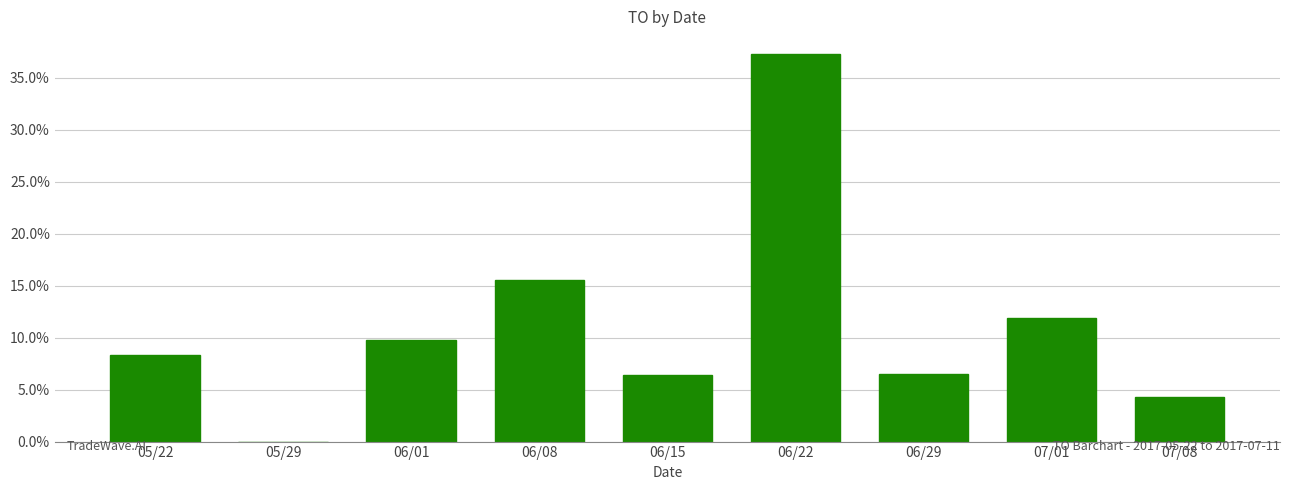

What is the maximum value shown in the chart?

37.3